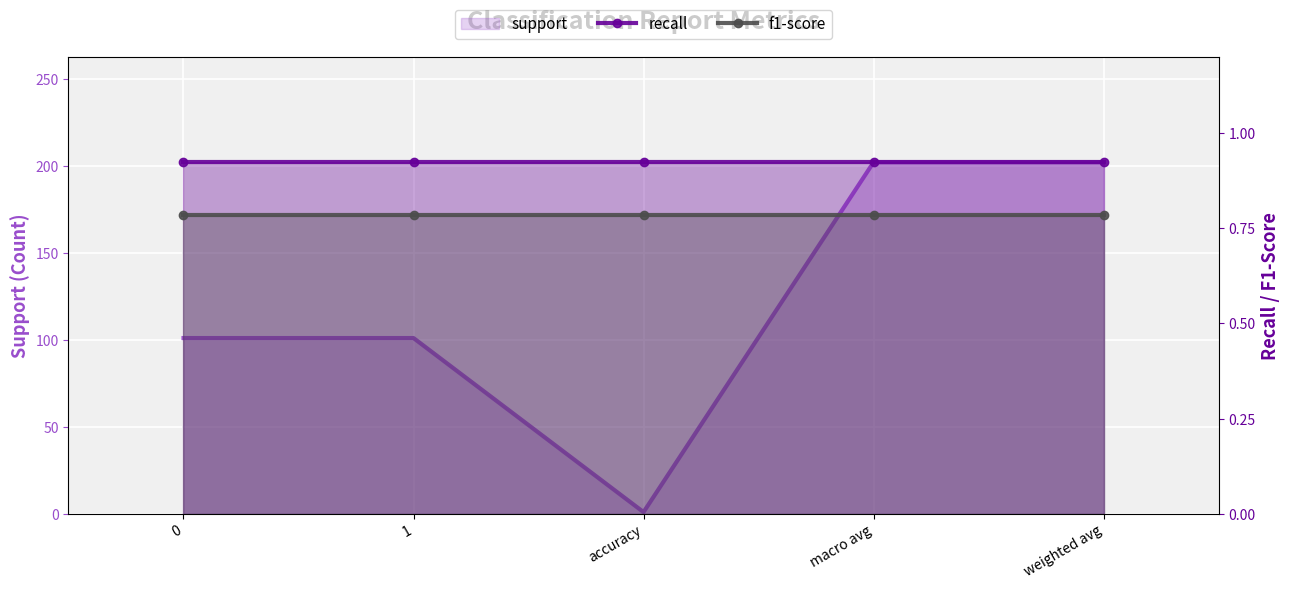

The value of recall at weighted avg is 275.9. True or false?

False